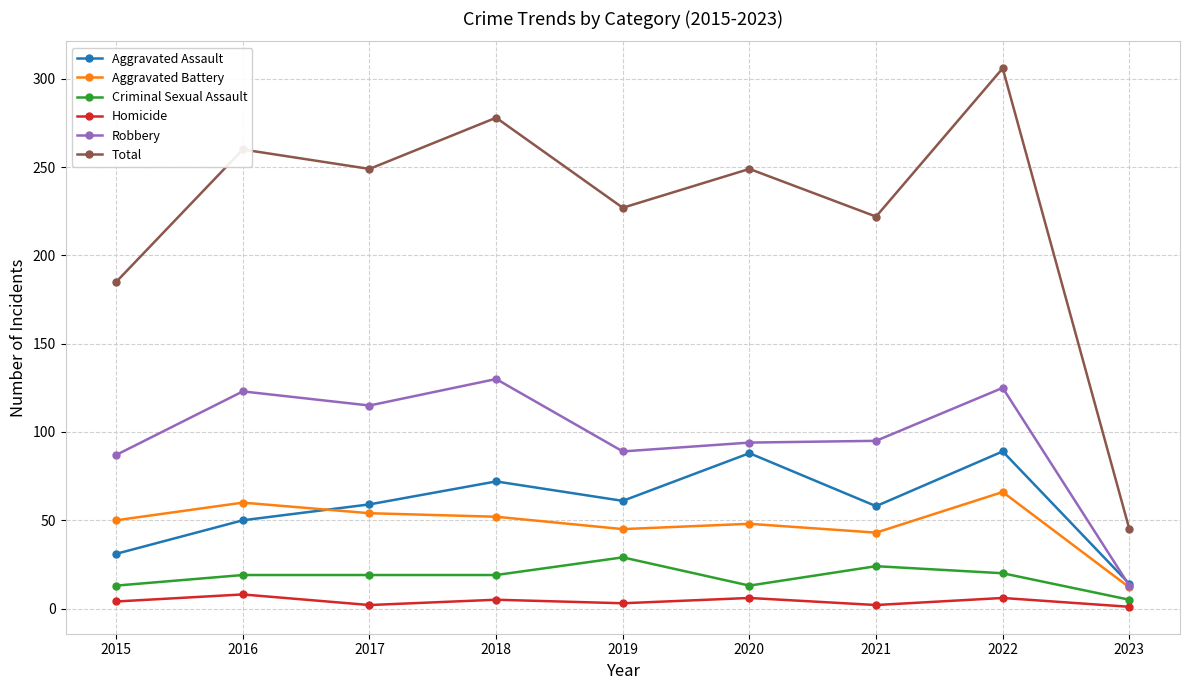

Does the chart display data point markers on the line(s)?

Yes